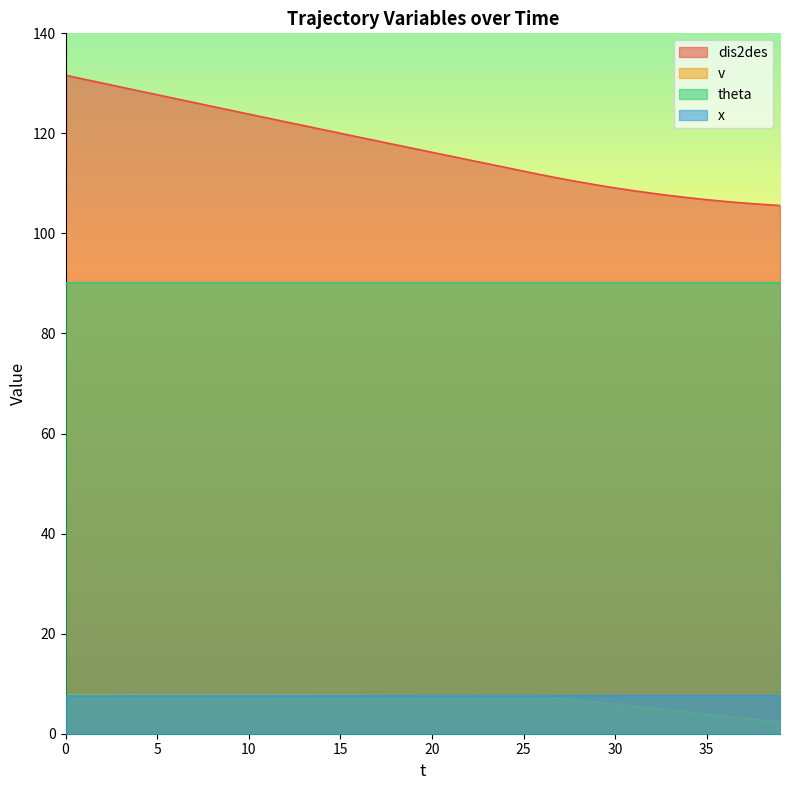

Count the number of categories in the chart.

40